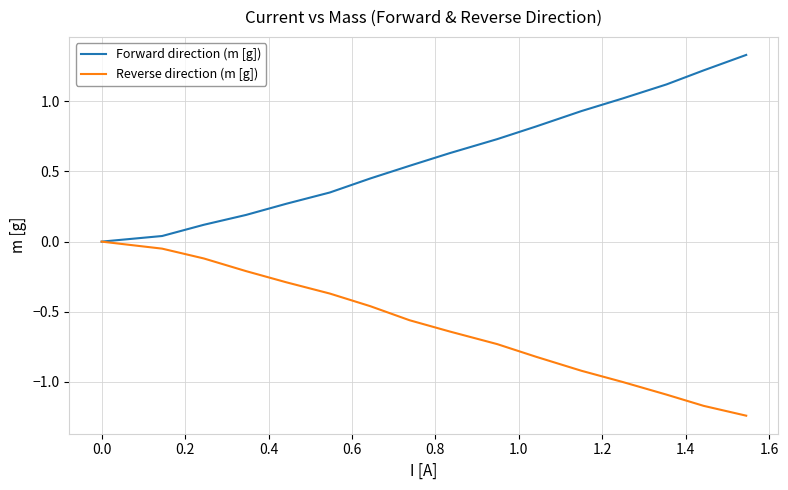

Which series has the largest total across all categories?

Forward direction (m [g])